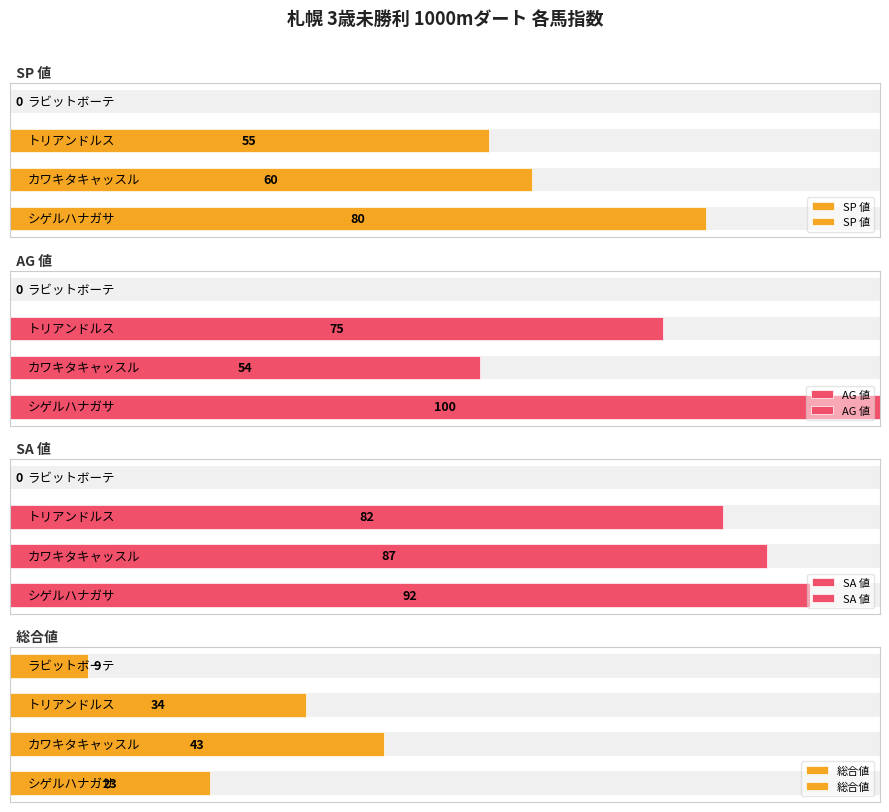

Reading right to left, transcribe all the data shown in this chart.

SP 値: 3=0	2=55	1=60	0=80
AG 値: 3=0	2=75	1=54	0=100
SA 値: 3=0	2=82	1=87	0=92
総合値: 3=9	2=34	1=43	0=23